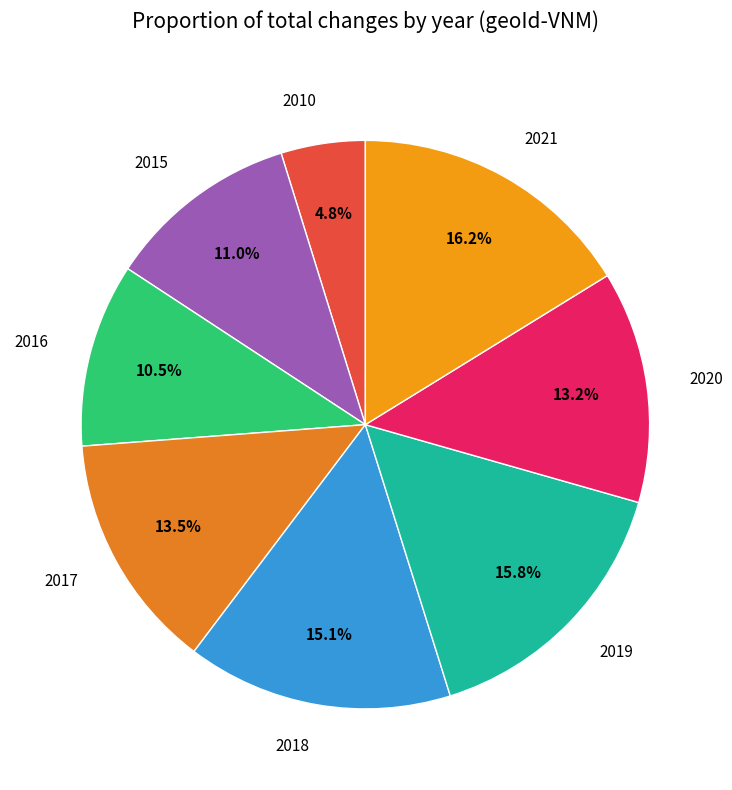

Is there a majority slice in this chart?

No